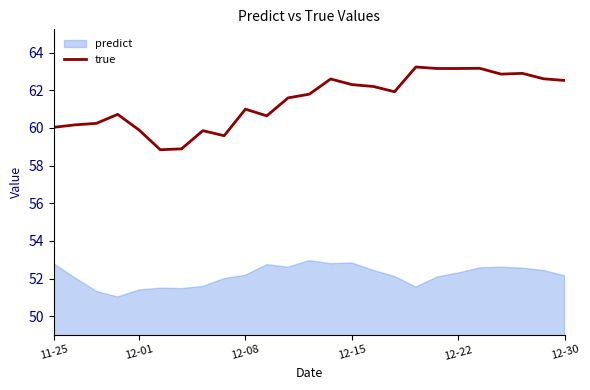

The value of true at 12-08 is 99.2. True or false?

False